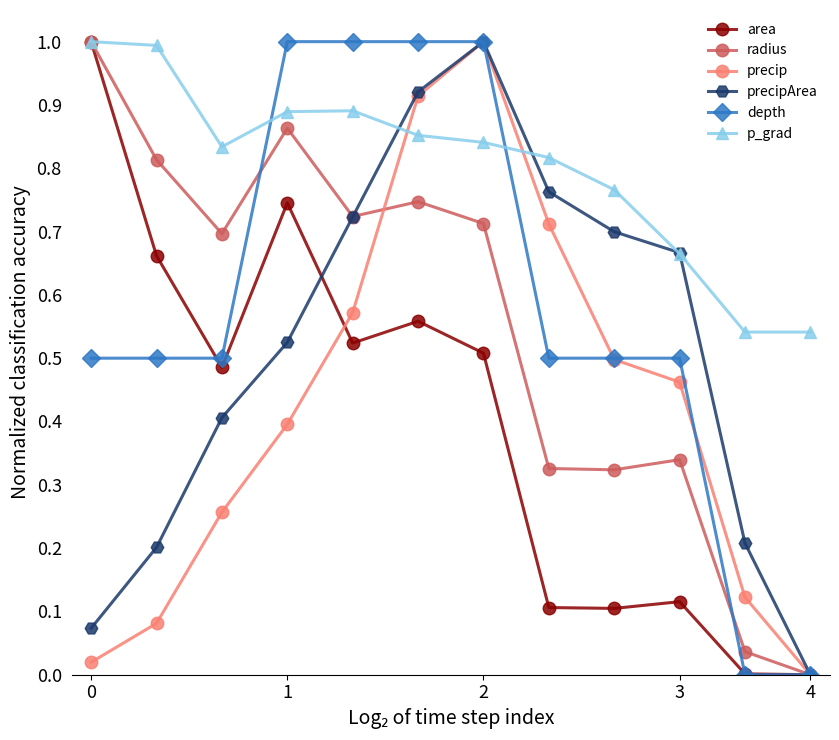

Which series has the largest total across all categories?

p_grad